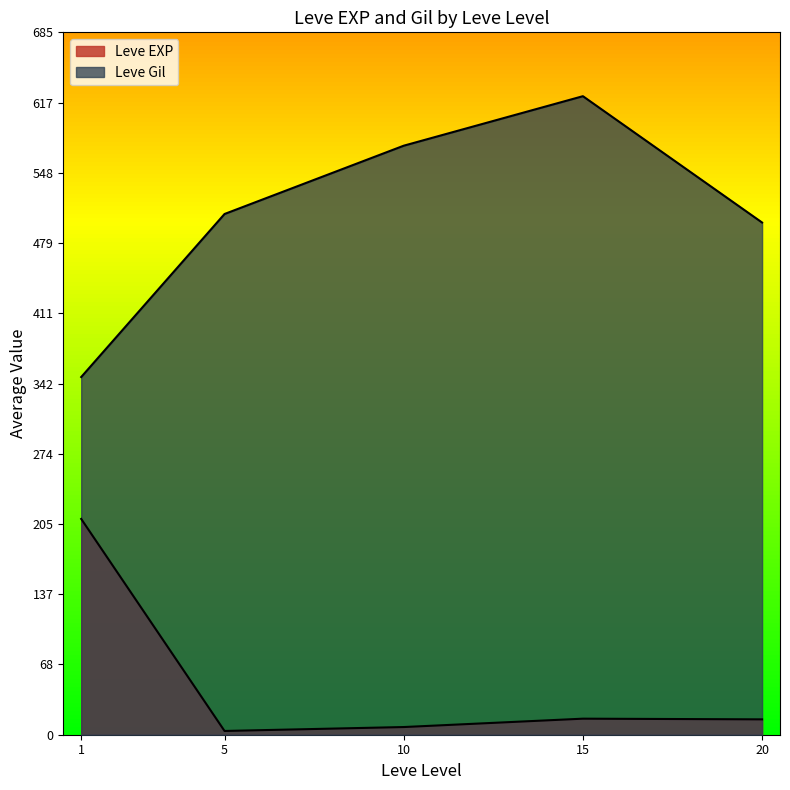

Is the value of Leve EXP at 10 greater than the value of Leve Gil at 10?

No